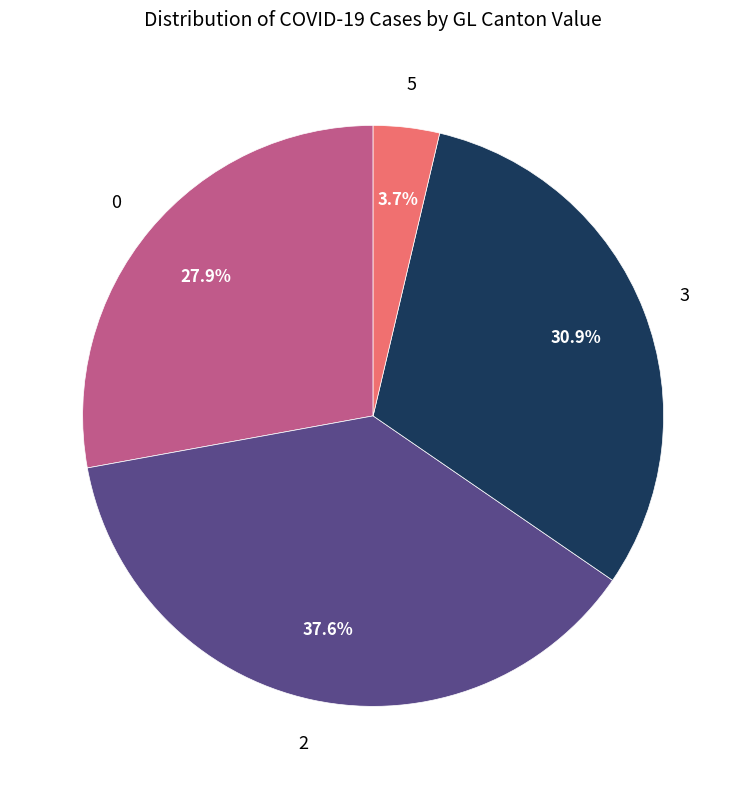

Is there a majority slice in this chart?

No